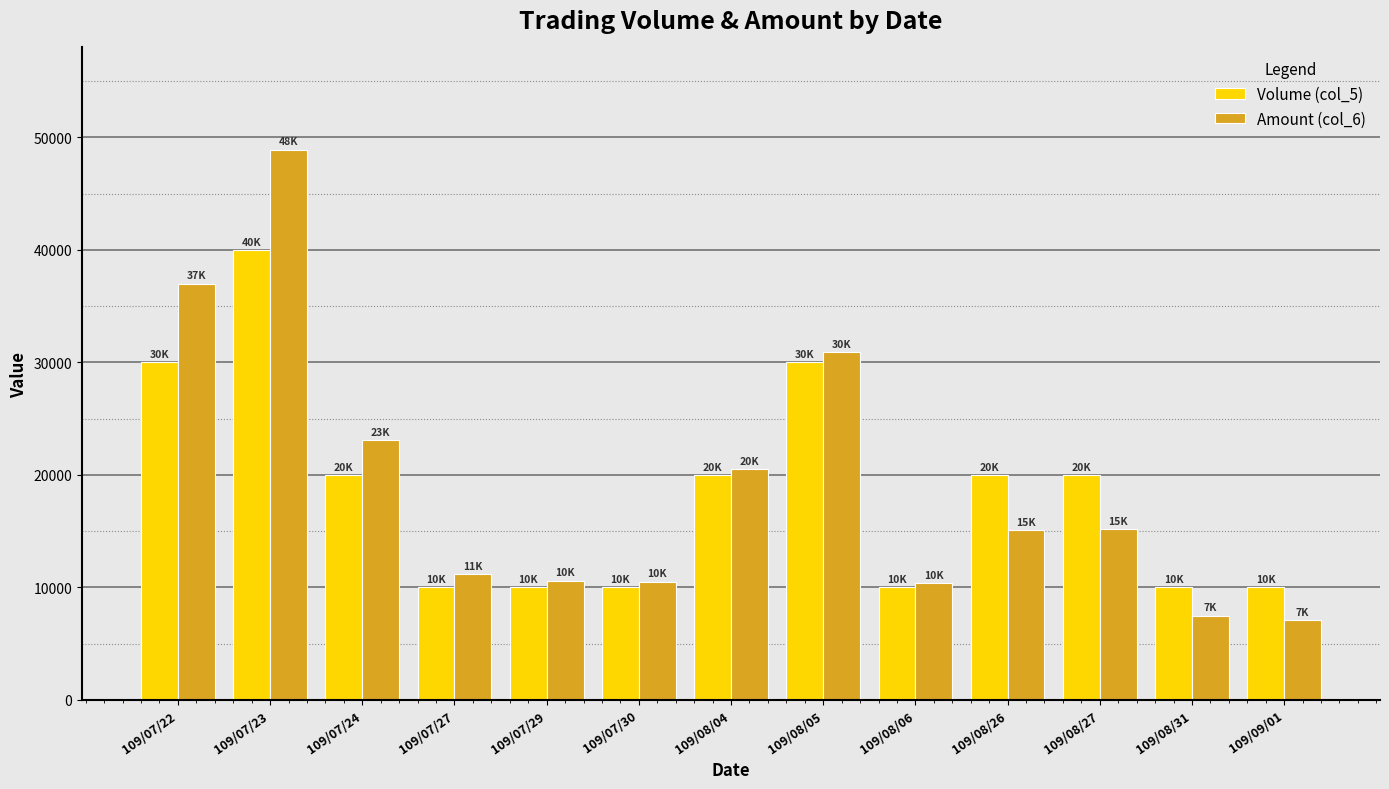

What is the average value of the Amount (col_6) series?

19077